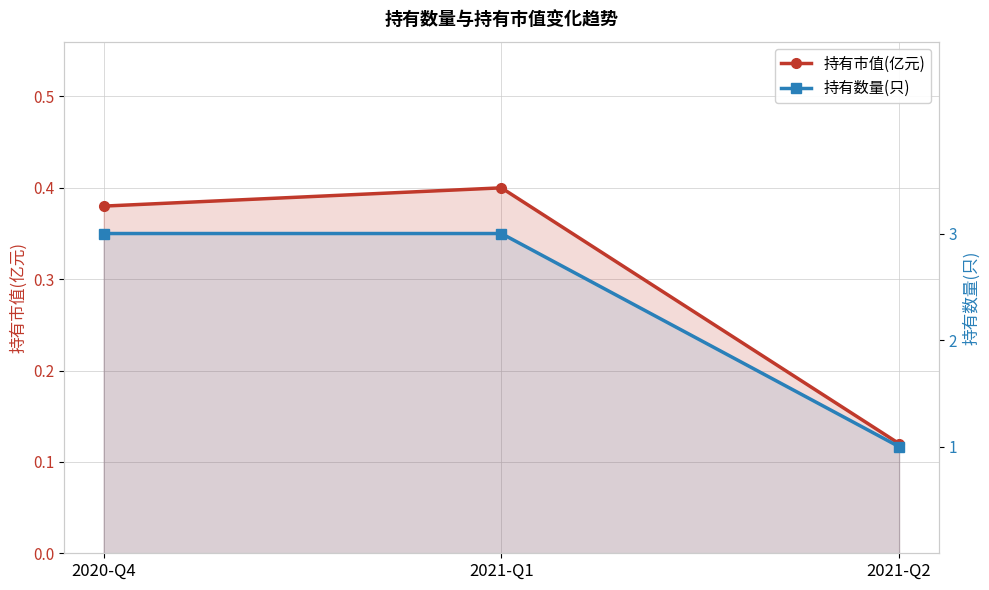

Which category has the lowest value in the 持有市值(亿元) series?

2021-Q2